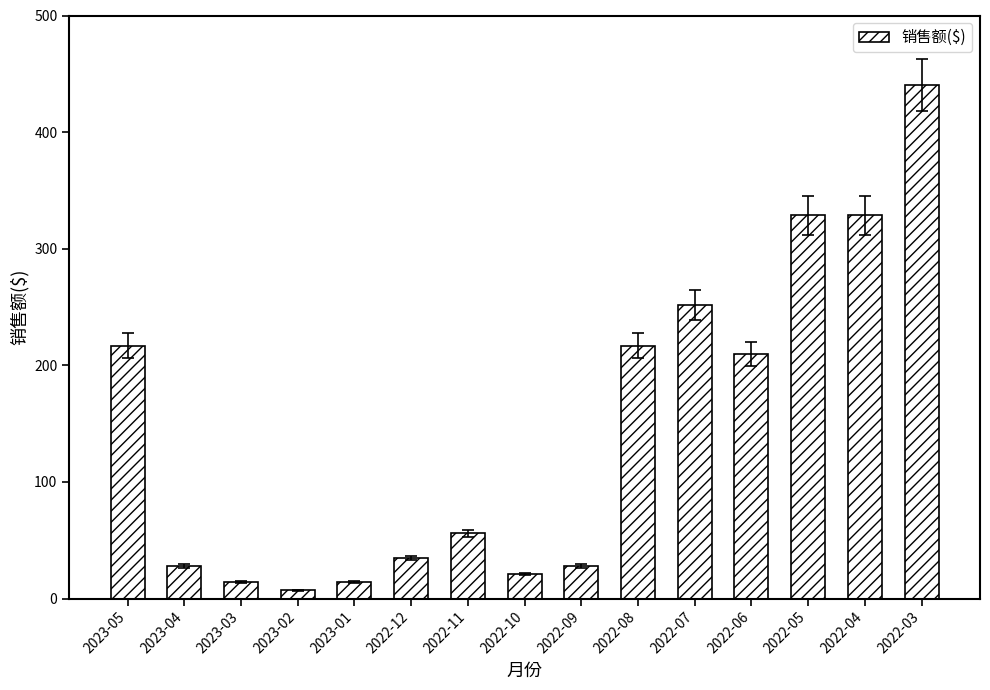

The value at 2023-05 is 374.5. True or false?

False